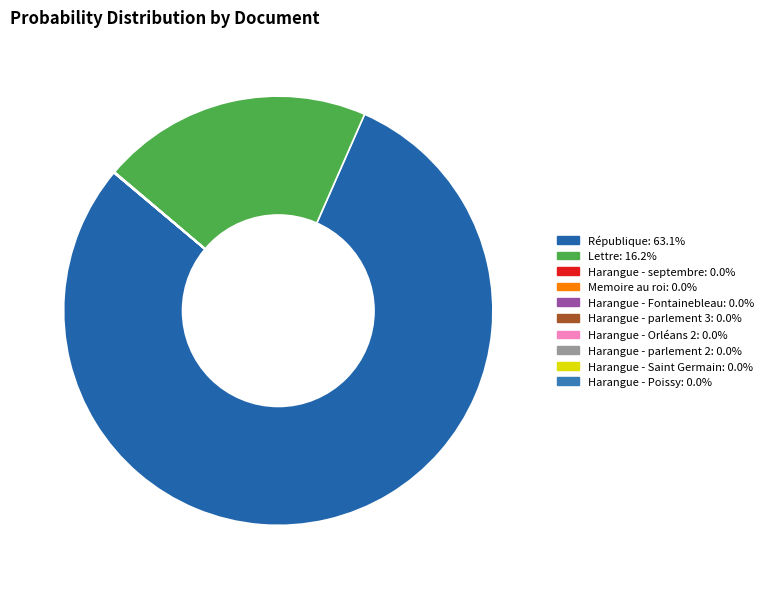

Is there a majority slice in this chart?

Yes